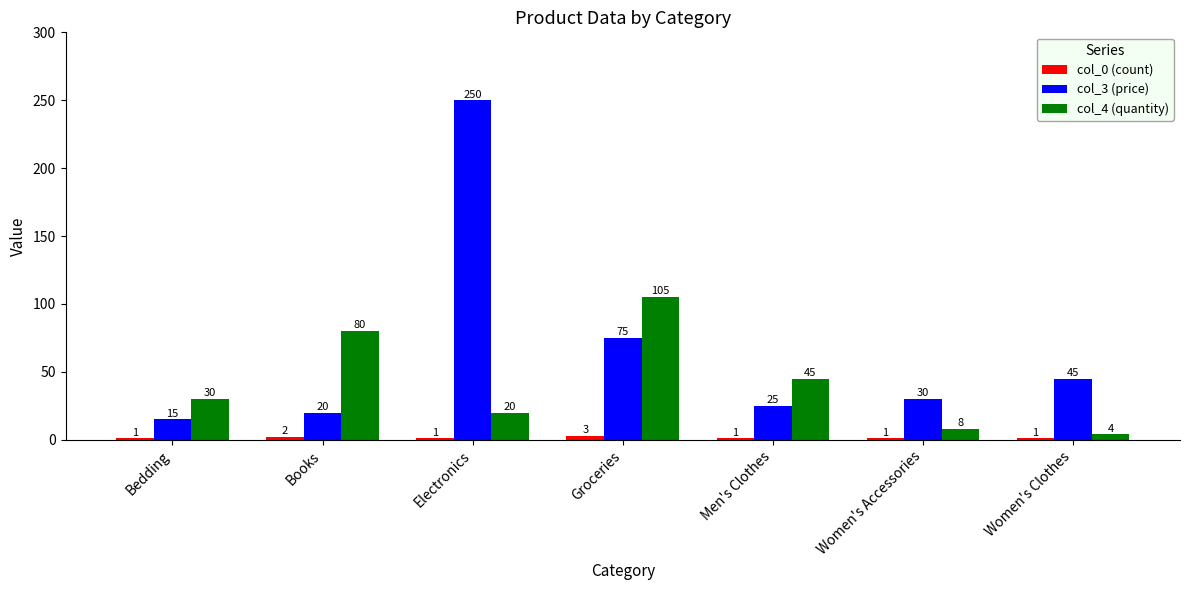

How many categories are shown in the chart?

7